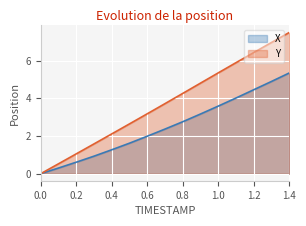

True or false: X has a value of 2.5 at 1.2.

False